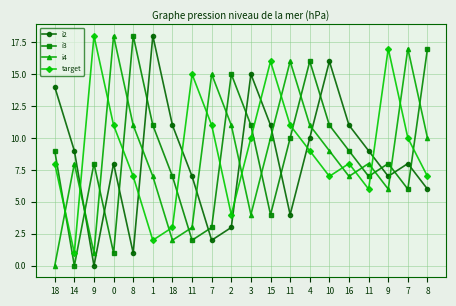

Is the value of i3 at 15 greater than the value of i2 at 16?

No